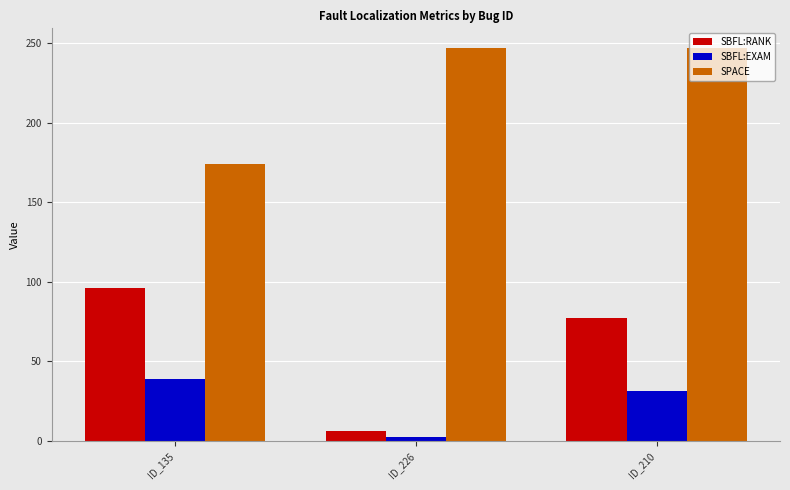

Where does the SBFL:RANK series first go above 77?

ID_135